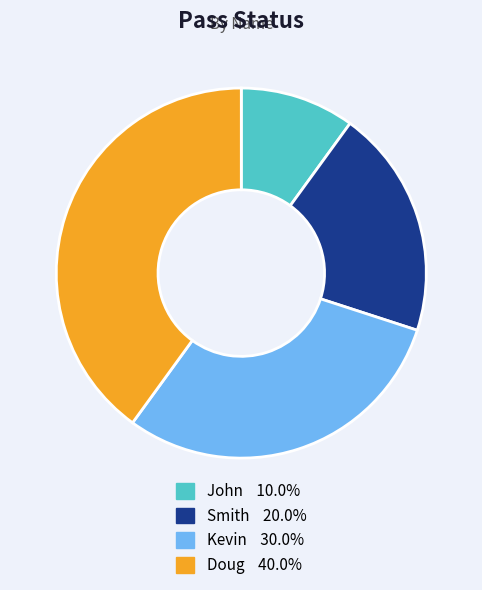

Which has a higher value, Doug or John?

Doug